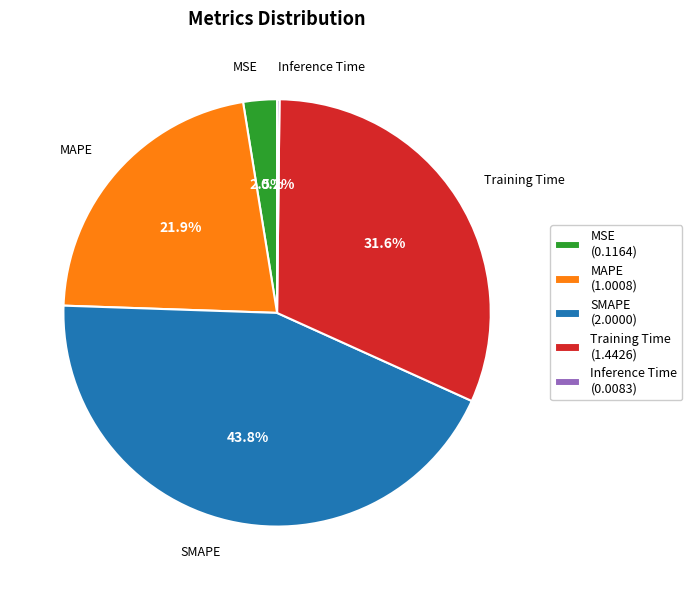

How much of the chart is everything except Training Time?

68.4%